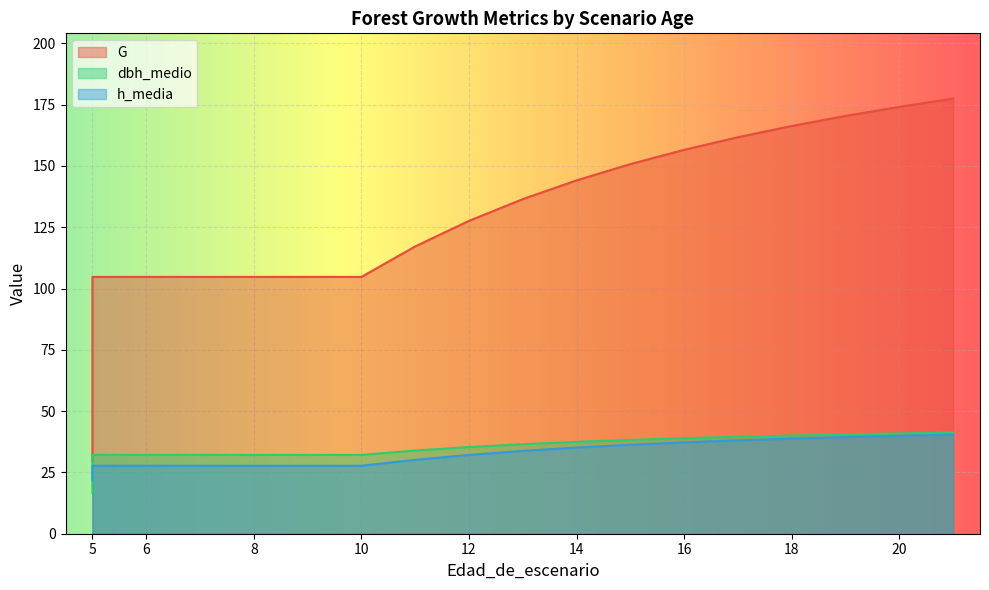

Which series has the widest spread of values?

G